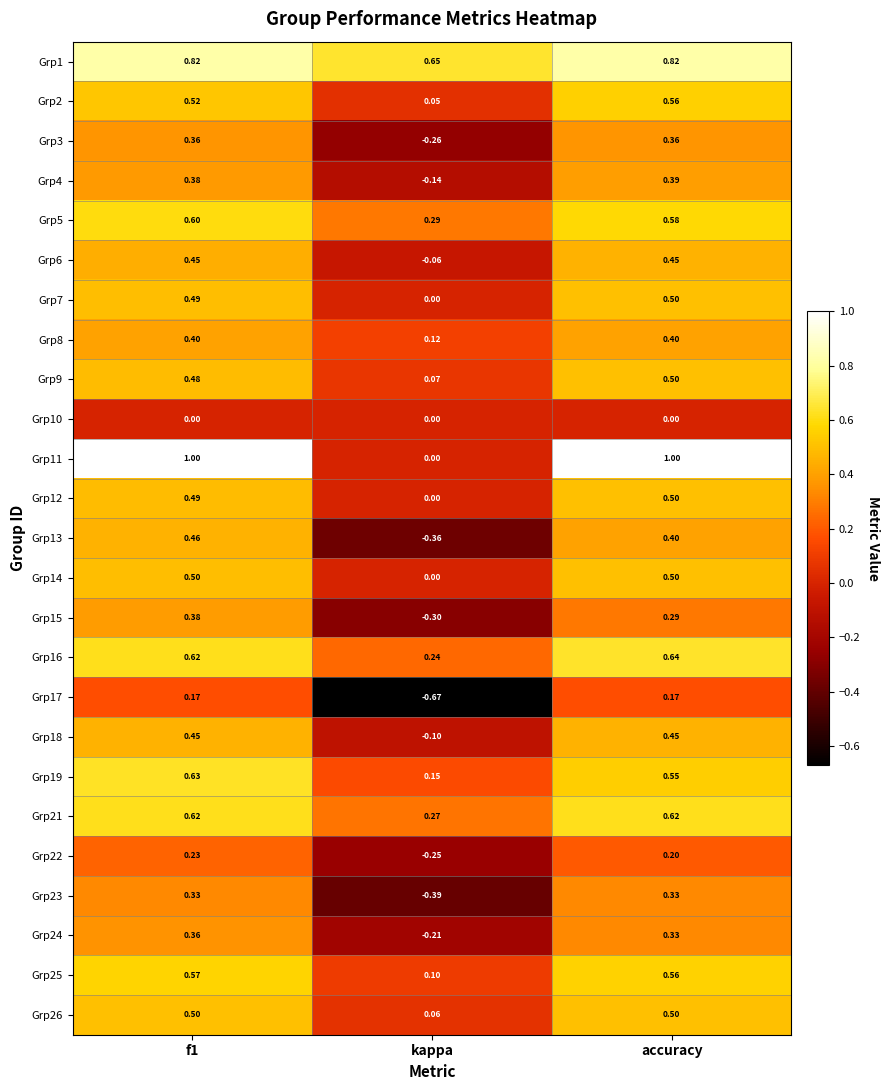

Where is Grp7 nearest to the value 0?

kappa